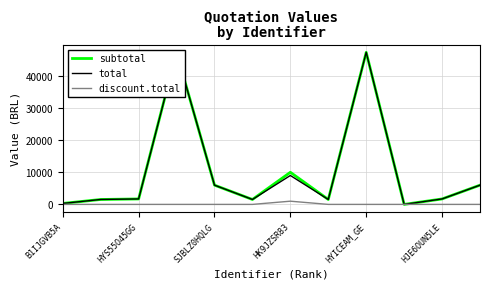

How many data points in total are above 1700?

5